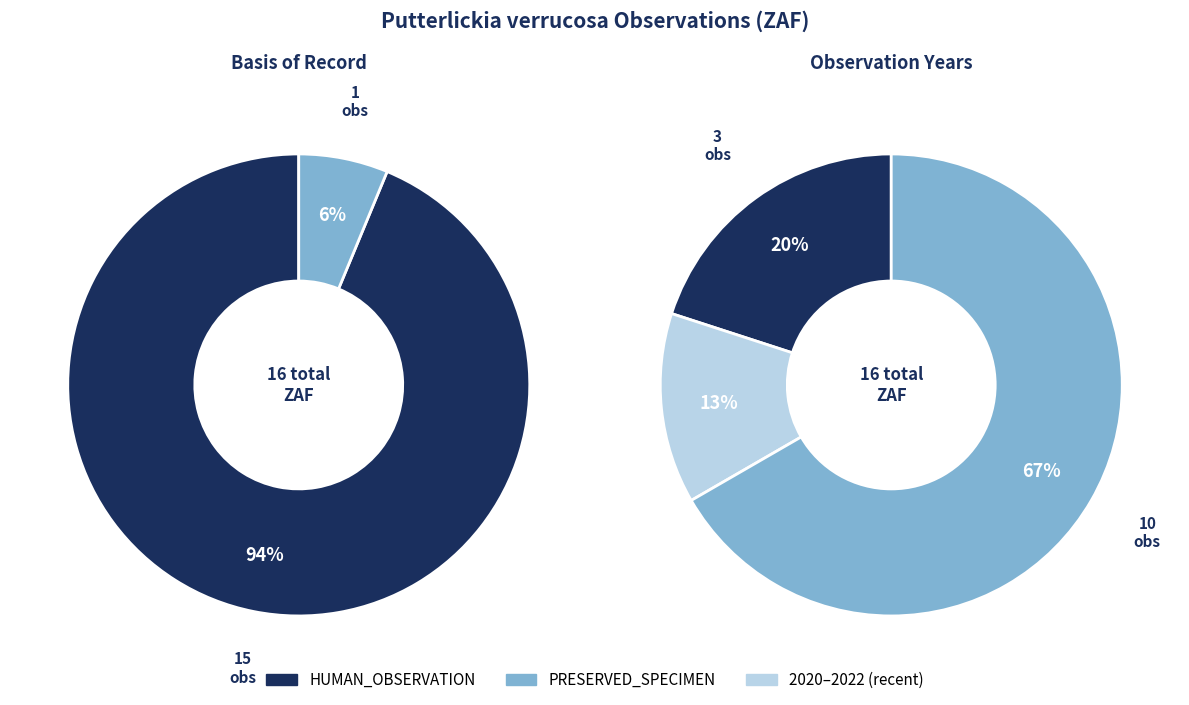

Is it true that 2022 is 1% of the pie?

False